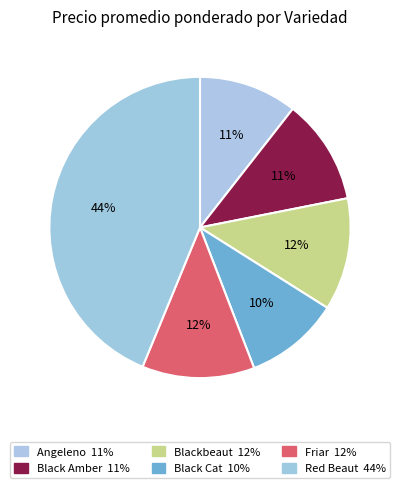

To the nearest percent, what portion does Angeleno represent?

11%